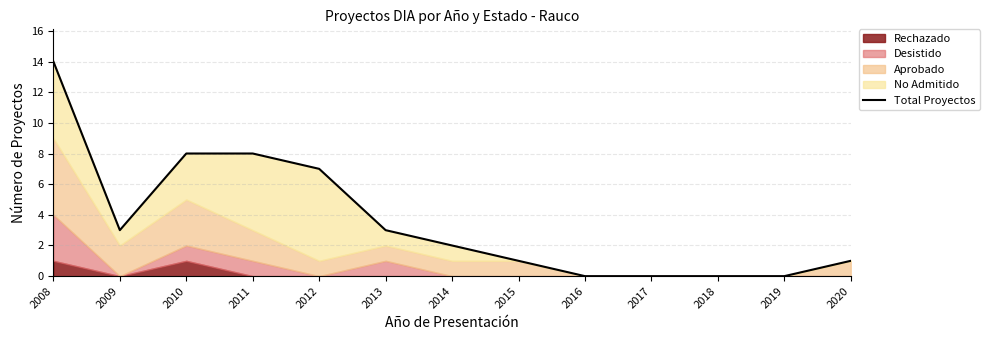

How many data points are above 2?

6